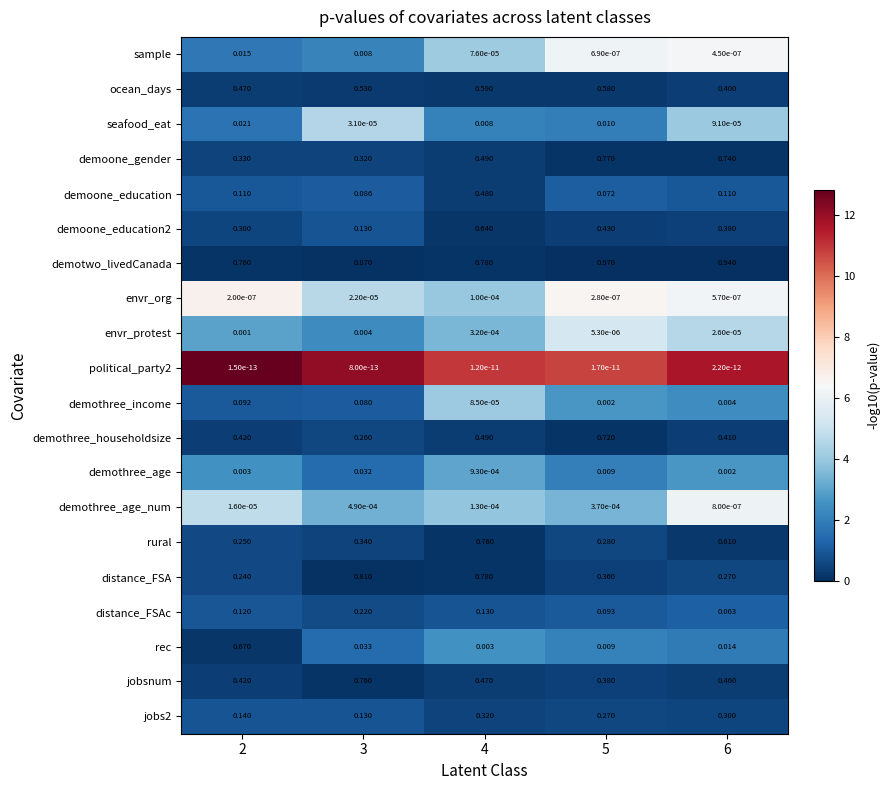

Is the value of envr_protest at 2 greater than the value of demothree_income at 6?

No